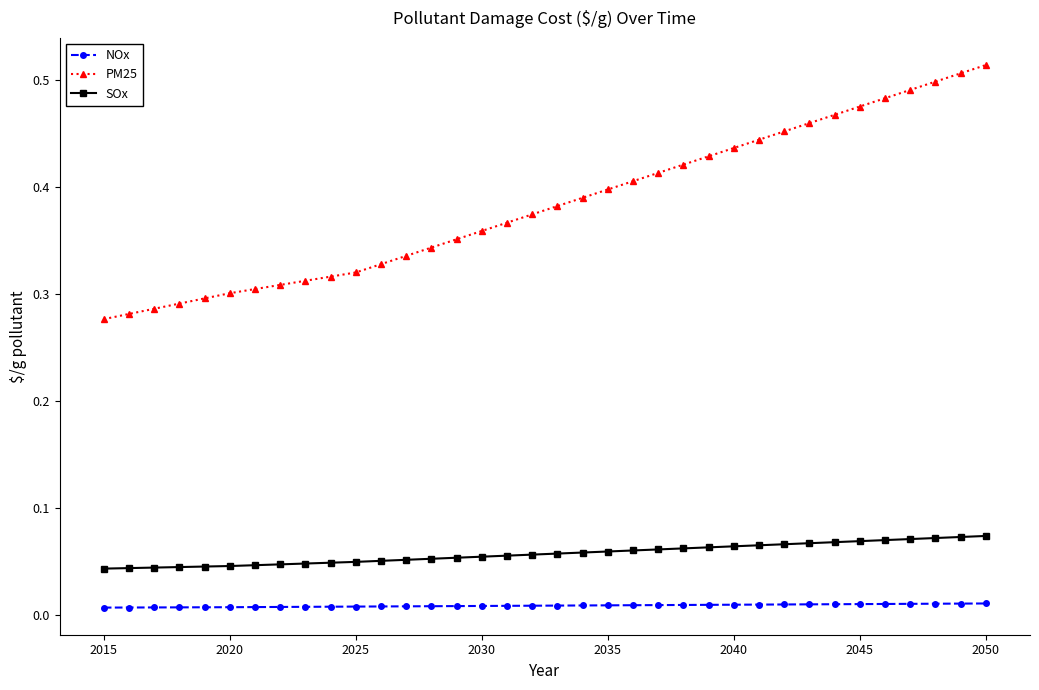

Which series has the largest total across all categories?

PM25